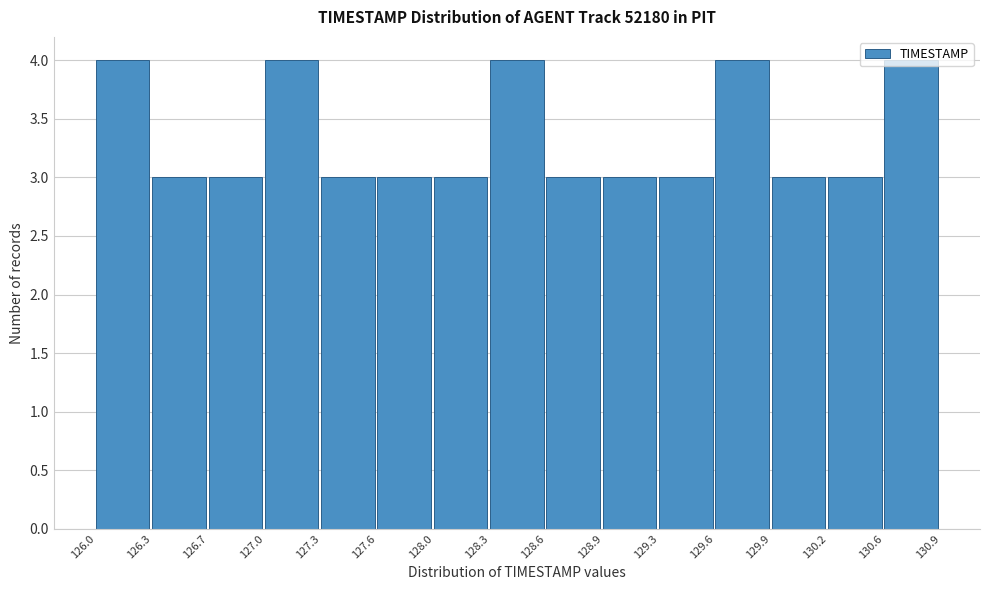

Reading left to right, list every bar in this chart as the range it spans on the x-axis followed by its height. The values are not printed on the chart, so give them approximately, as read against the axis.

126.0 to 126.3: 4
126.3 to 126.7: 3
126.7 to 127.0: 3
127.0 to 127.3: 4
127.3 to 127.6: 3
127.6 to 128.0: 3
128.0 to 128.3: 3
128.3 to 128.6: 4
128.6 to 128.9: 3
128.9 to 129.3: 3
129.3 to 129.6: 3
129.6 to 129.9: 4
129.9 to 130.2: 3
130.2 to 130.6: 3
130.6 to 130.9: 4